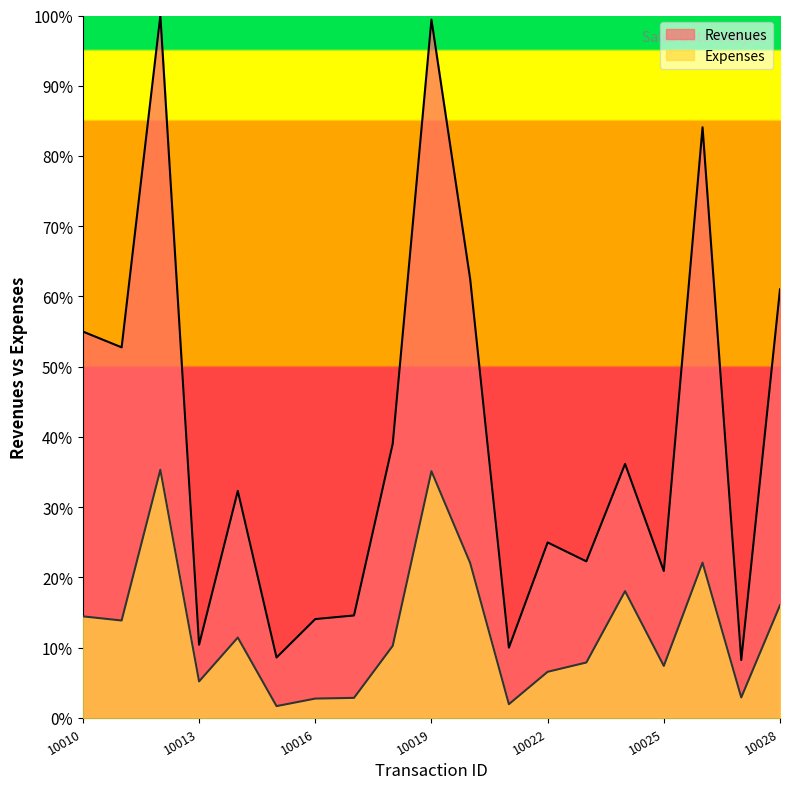

Reading right to left, list all the values displayed in this chart.

Revenues: 10028=61.0	10027=8.3	10026=84.1	10025=20.9	10024=36.2	10023=22.3	10022=25.0	10021=10.0	10020=62.5	10019=99.4	10018=39.0	10017=14.6	10016=14.1	10015=8.6	10014=32.3	10013=10.4	10012=100.0	10011=52.8	10010=55.0
Expenses: 10028=16.0	10027=2.9	10026=22.1	10025=7.4	10024=18.1	10023=7.9	10022=6.6	10021=2.0	10020=22.1	10019=35.1	10018=10.3	10017=2.9	10016=2.8	10015=1.7	10014=11.4	10013=5.2	10012=35.3	10011=13.9	10010=14.5